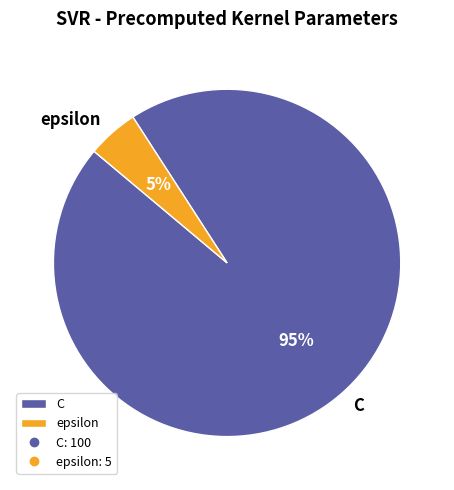

Between epsilon and C, which is larger?

C